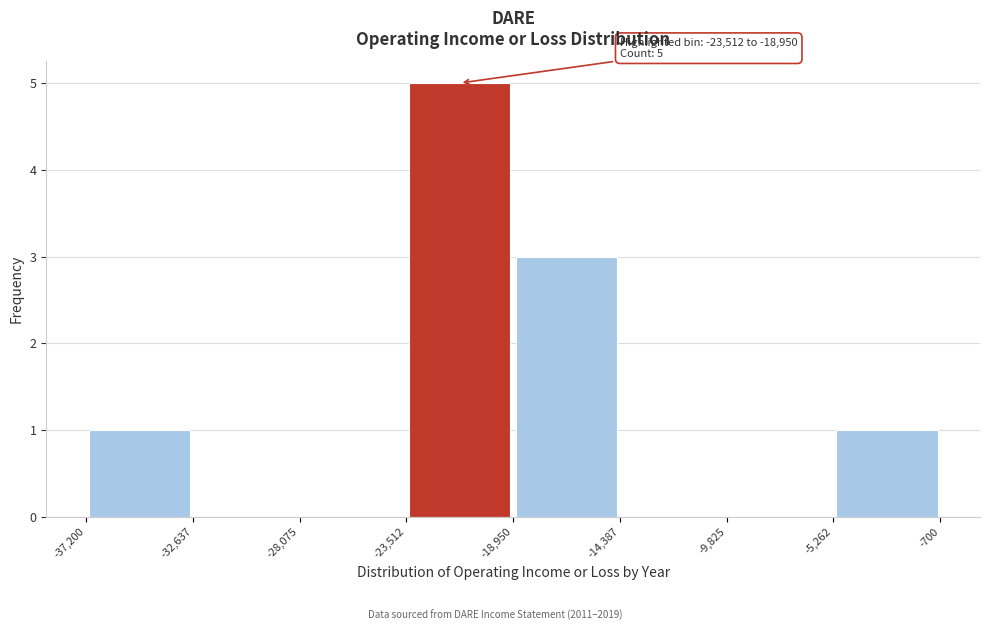

Which range on the x-axis has the tallest bar?

-23,512 to -18,950